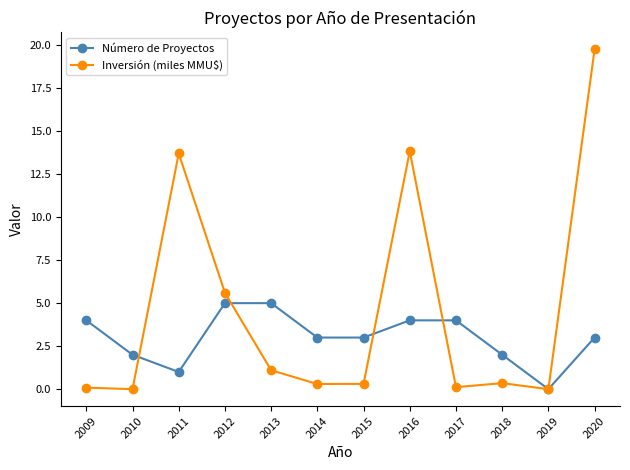

What is the value of the Número de Proyectos point at the 3rd from the left?

1.0